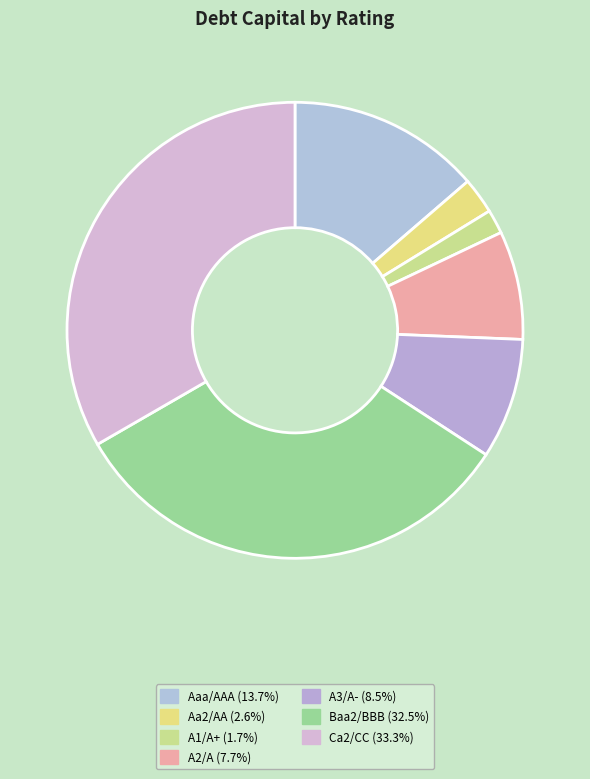

Count the number of slices in the pie.

7